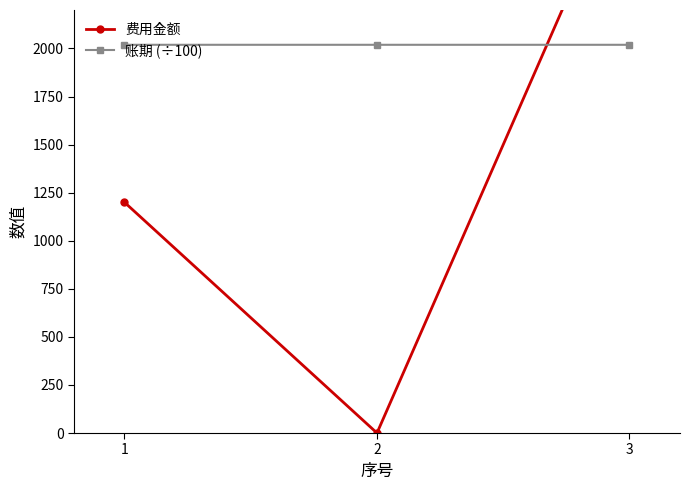

Rank the categories by 费用金额 value from lowest to highest.

2, 1, 3